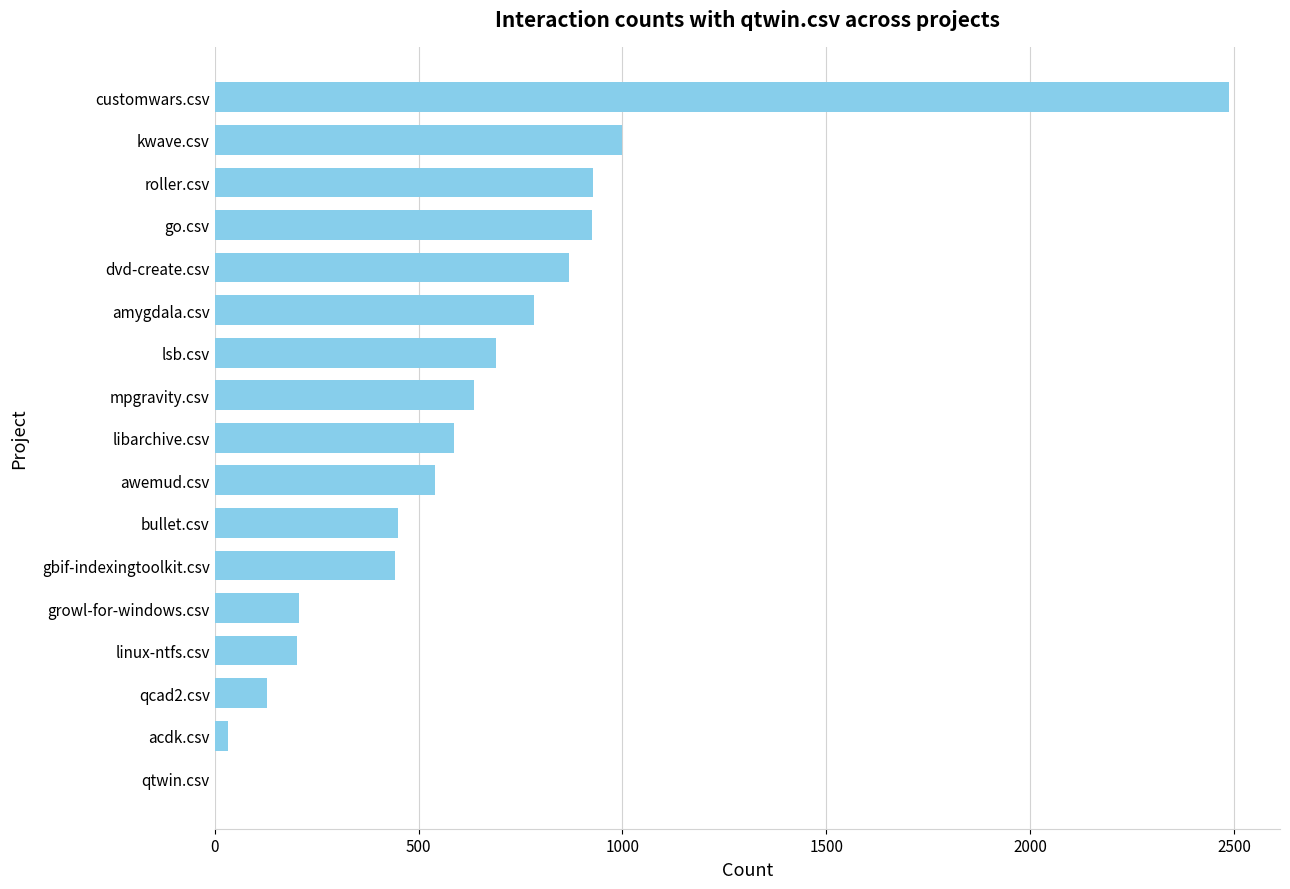

What is the change in value from lsb.csv to mpgravity.csv?

-55